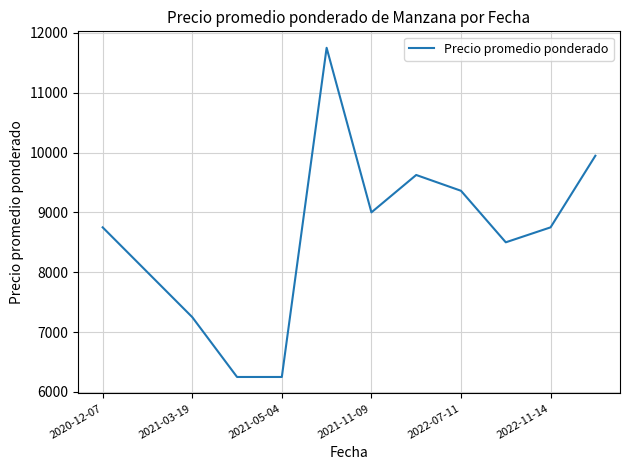

What is the sum of all values?

103432.5